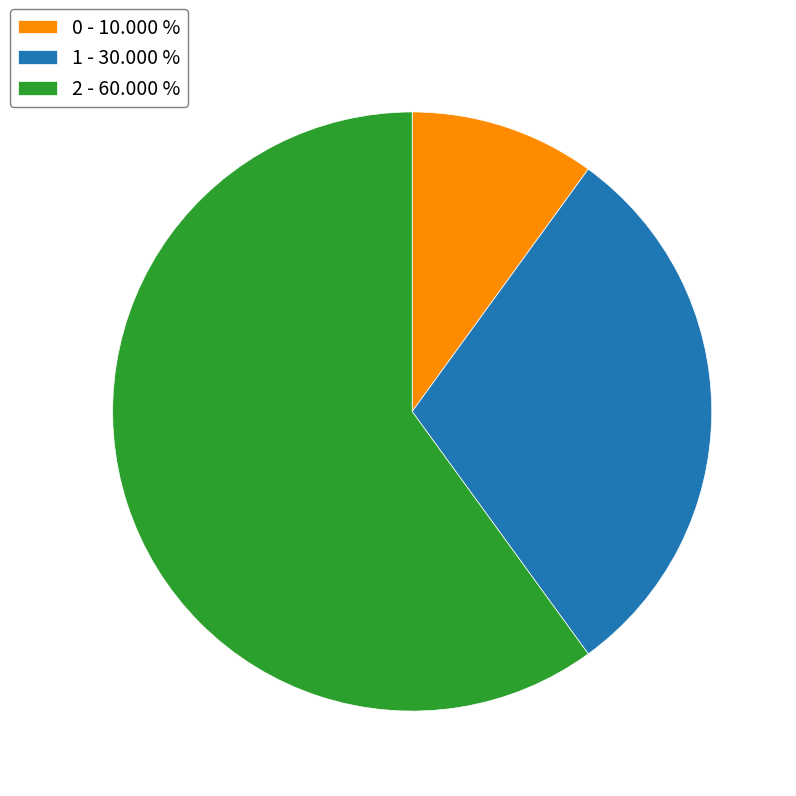

Does 1 represent more than half of the total?

No